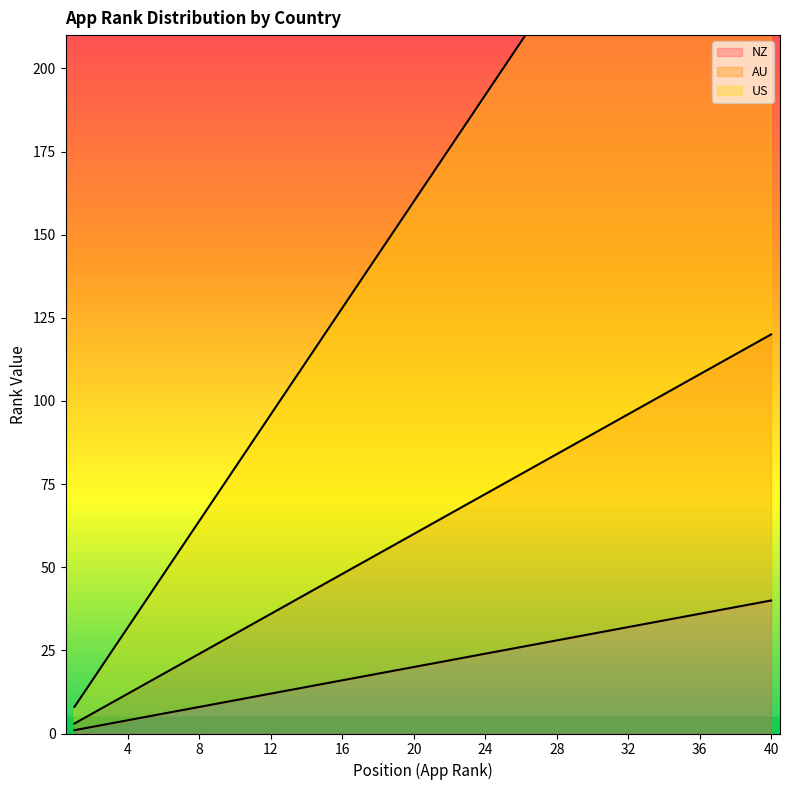

What is the value of the AU point at the 4th from the left?

12